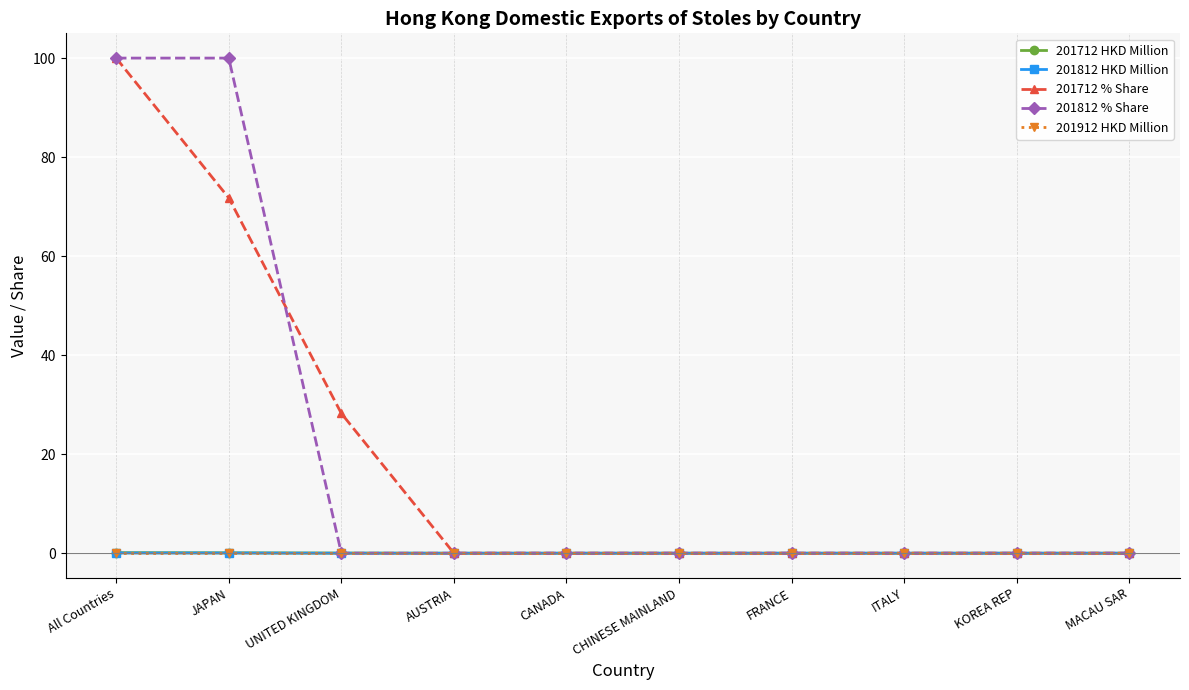

The value of 201712 % Share at CANADA is 0.0. True or false?

True